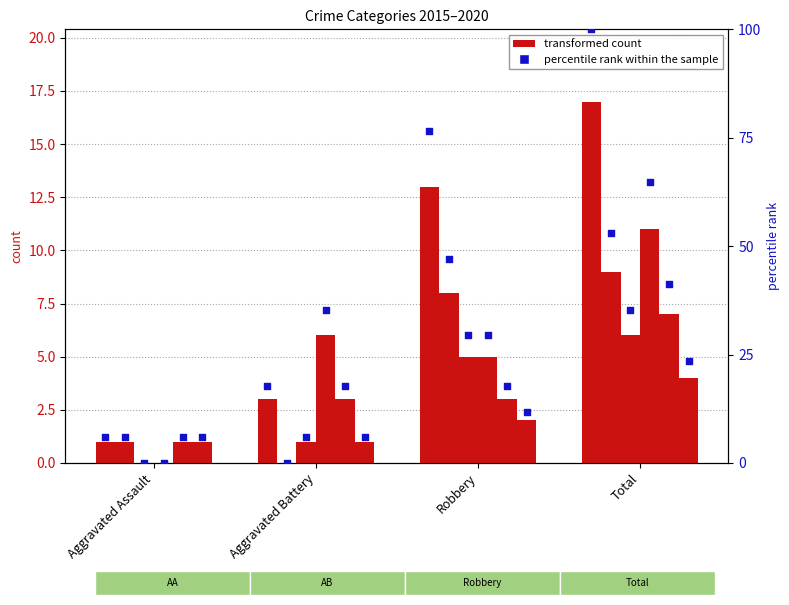

Approximately how many times larger is the value at Aggravated Assault compared to Robbery?

0.1